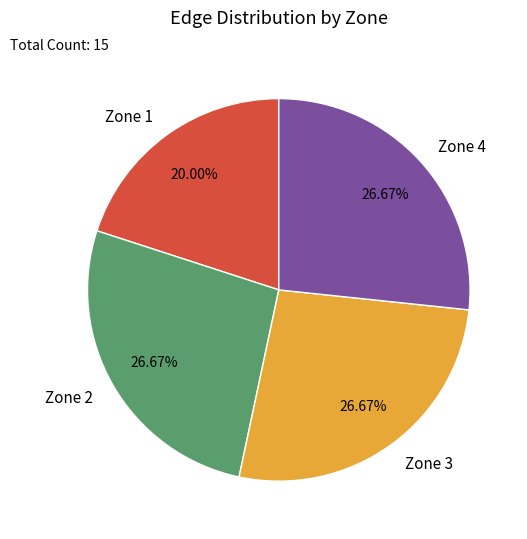

Combined, do Zone 1 and Zone 3 account for over 50%?

No